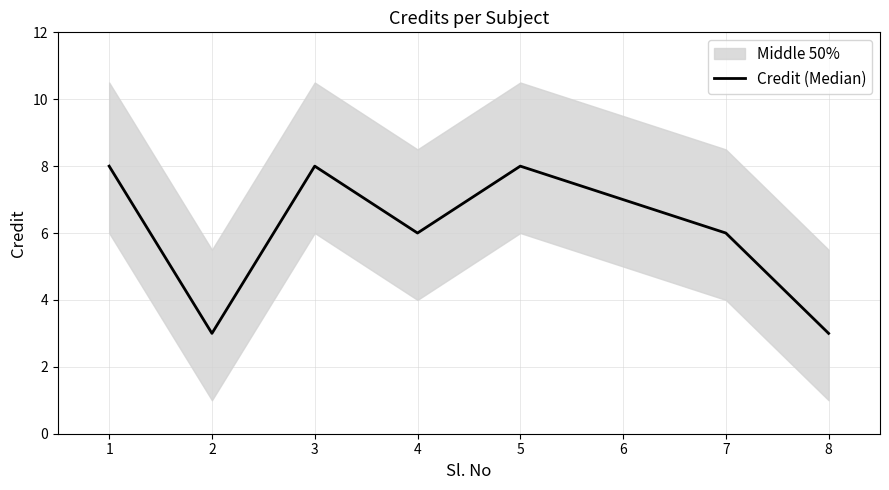

How many points are lower than both their immediate neighbors (excluding endpoints)?

2